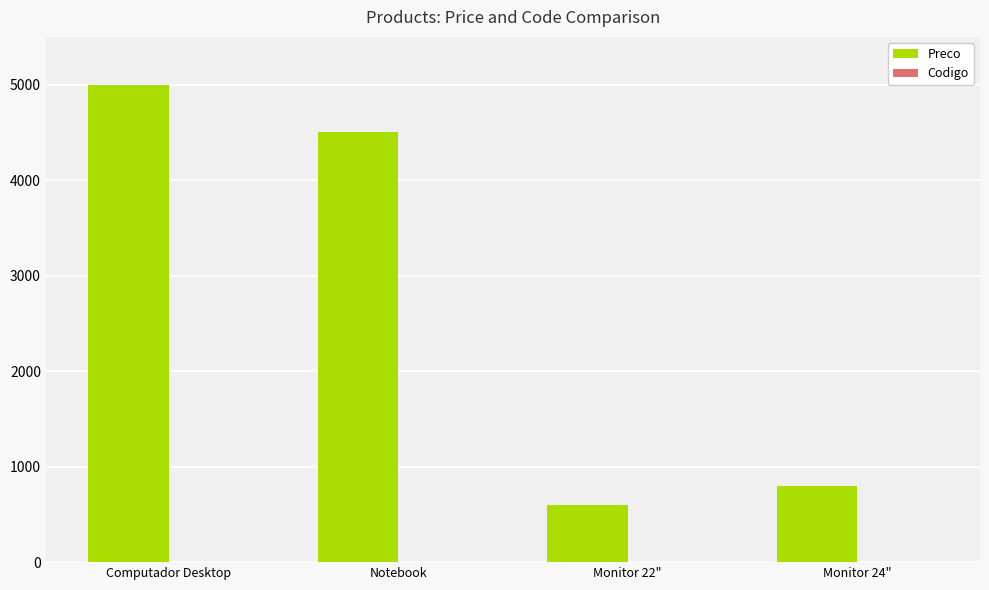

Between Computador Desktop and Monitor 24", which series saw the biggest shift?

Preco